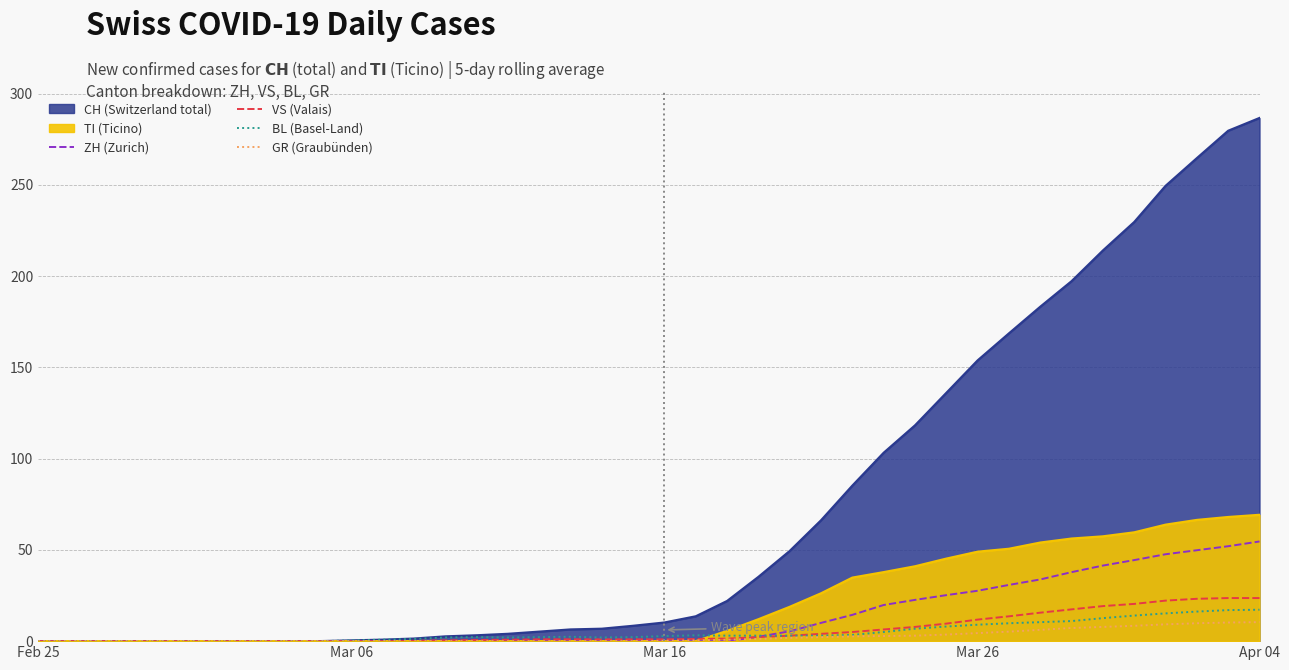

True or false: GR (Graubünden) and VS (Valais) intersect in this chart.

False